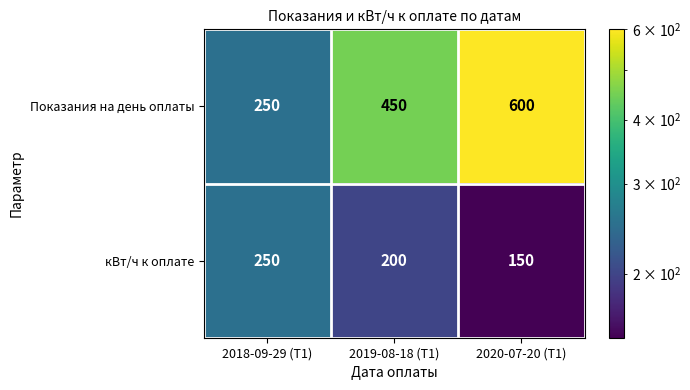

Which series has the widest spread of values?

Показания на день оплаты